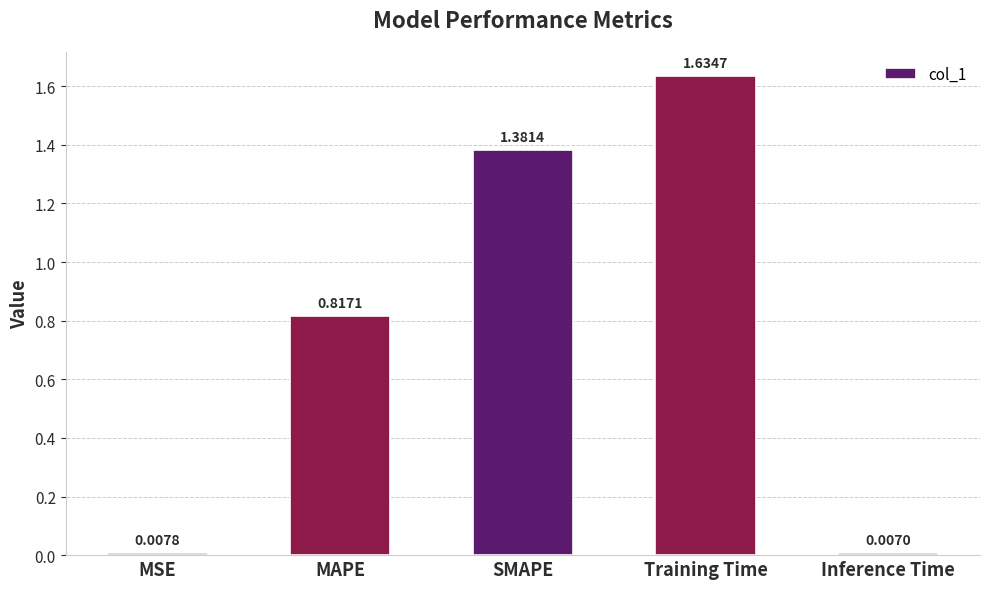

What position from the left is MAPE?

2